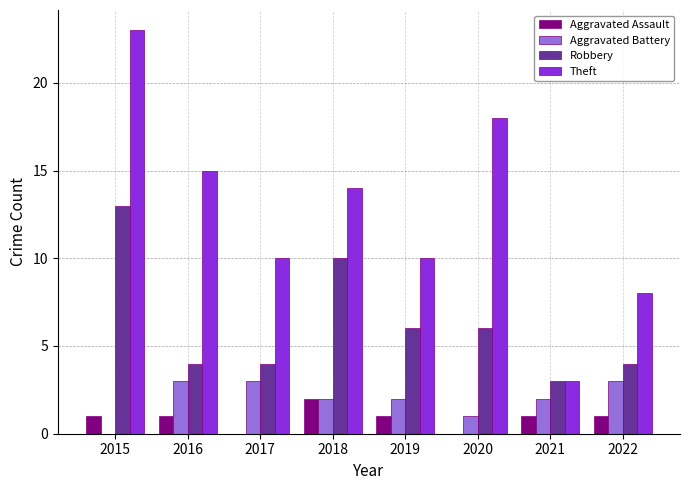

Is the value of Theft at 2019 greater than the value of Aggravated Assault at 2018?

Yes